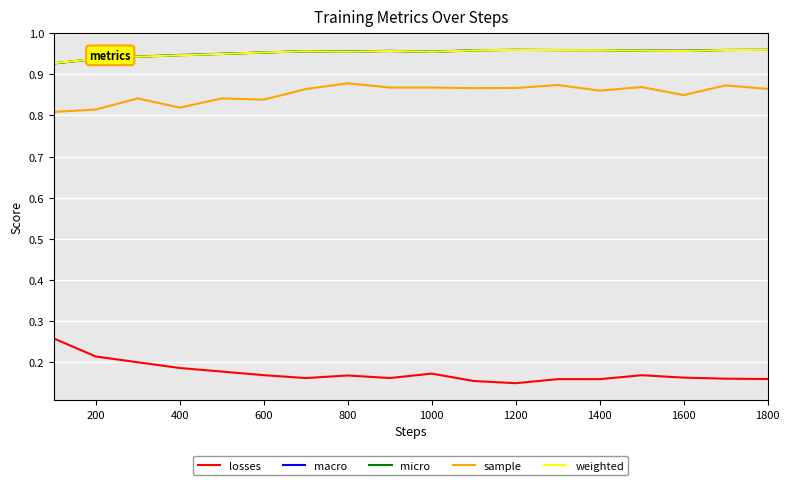

True or false: weighted and sample cross at least once.

False